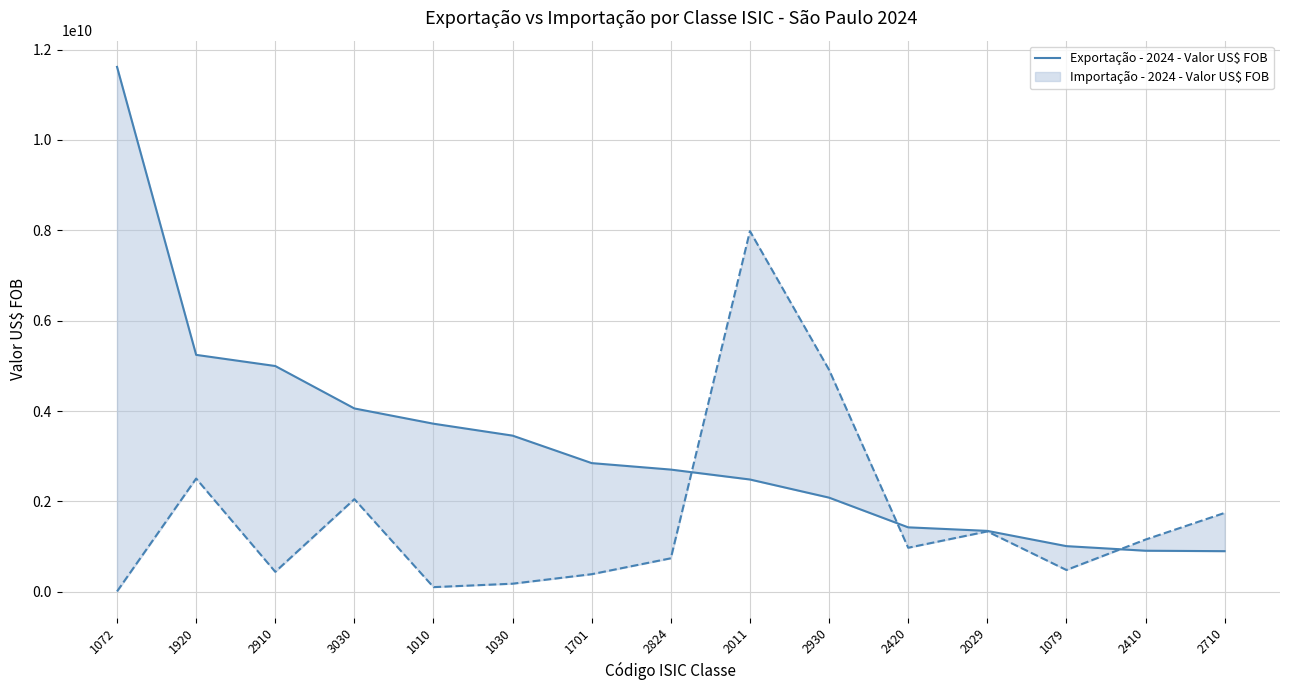

True or false: the data shows 8302304067 at 1920.

False